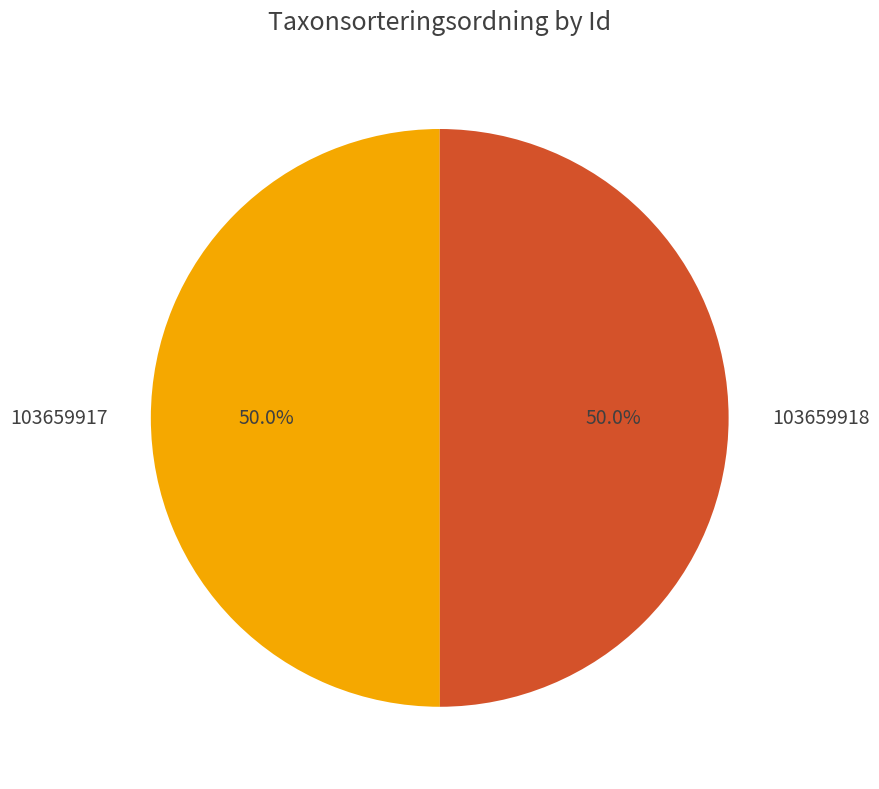

Count the number of slices in the pie.

2